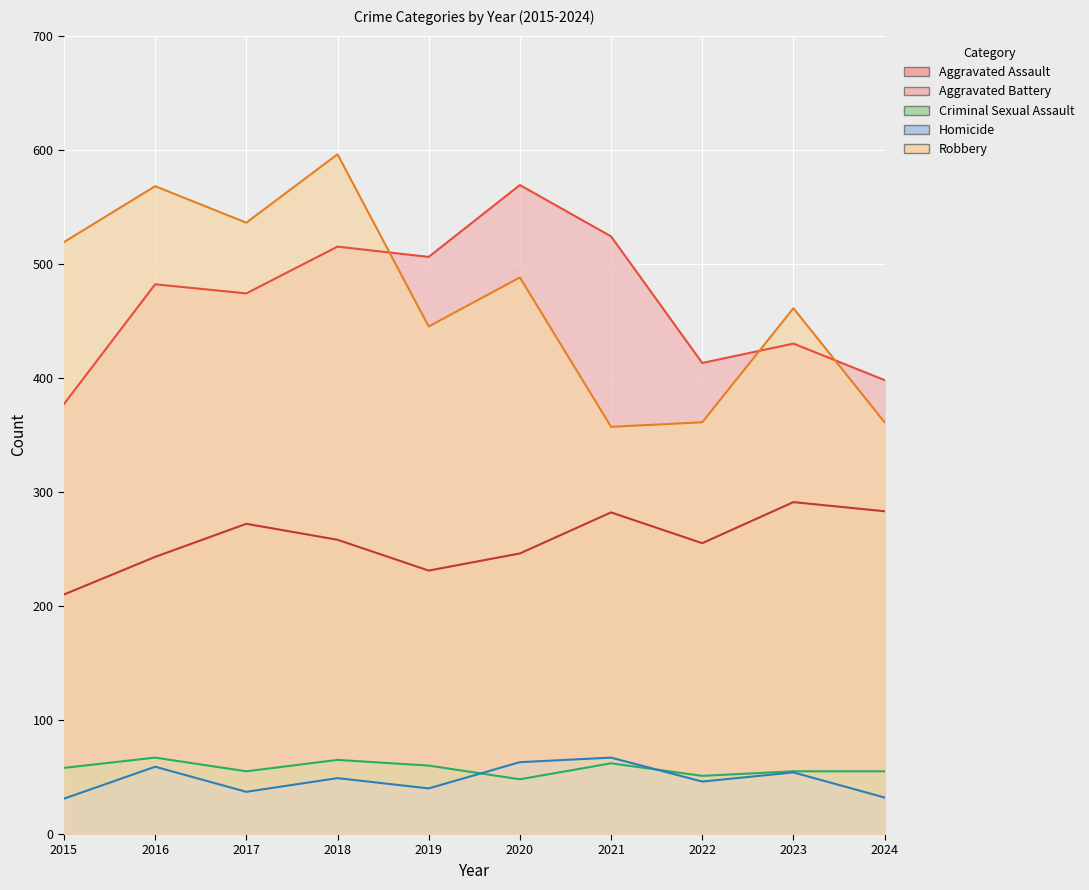

What is the value of the Robbery point at the 8th from the left?

361